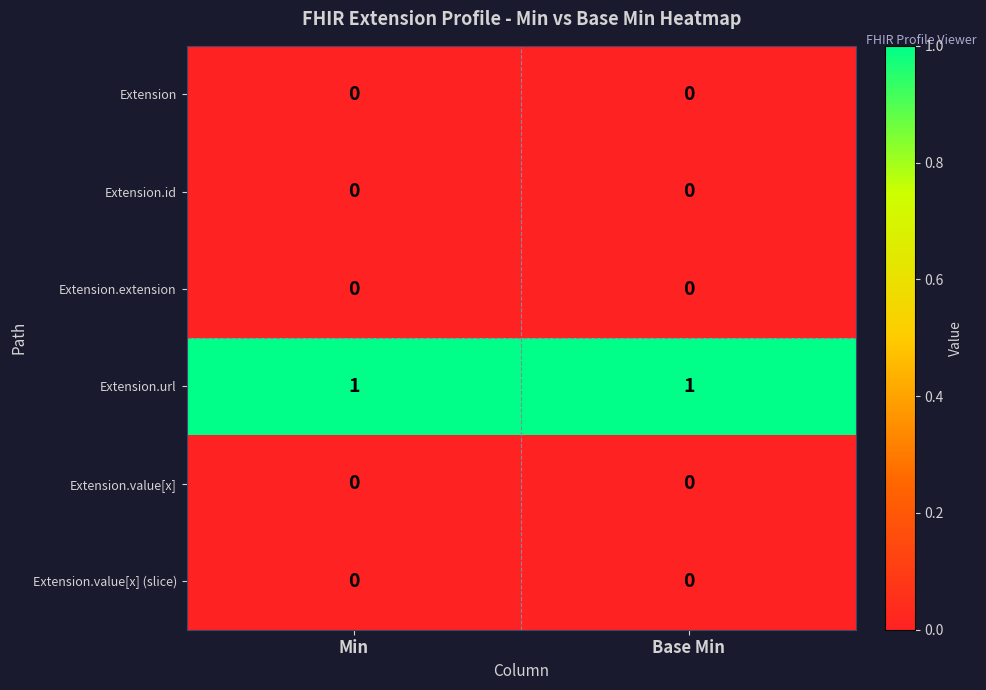

The Extension.id series shows 0 at Base Min. True or false?

True